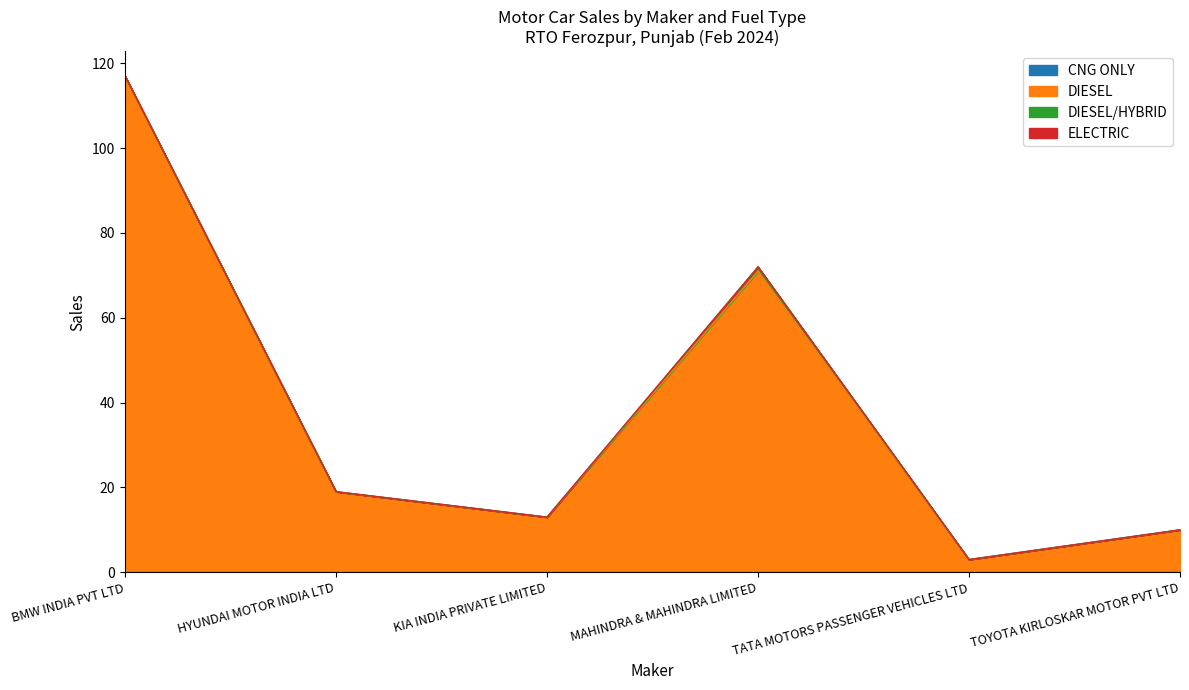

The CNG ONLY series shows 0 at BMW INDIA PVT LTD. True or false?

True